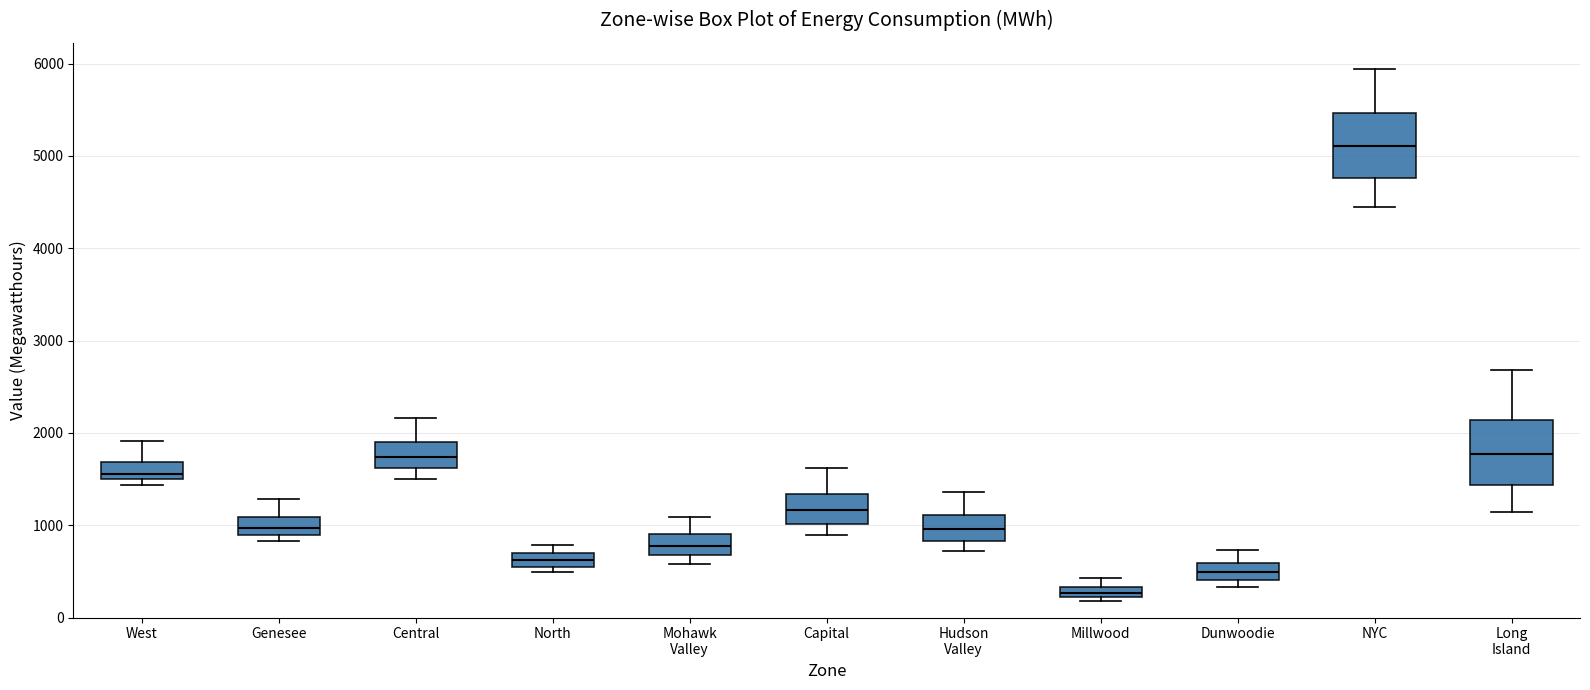

Which box's median line is the lowest?

Millwood